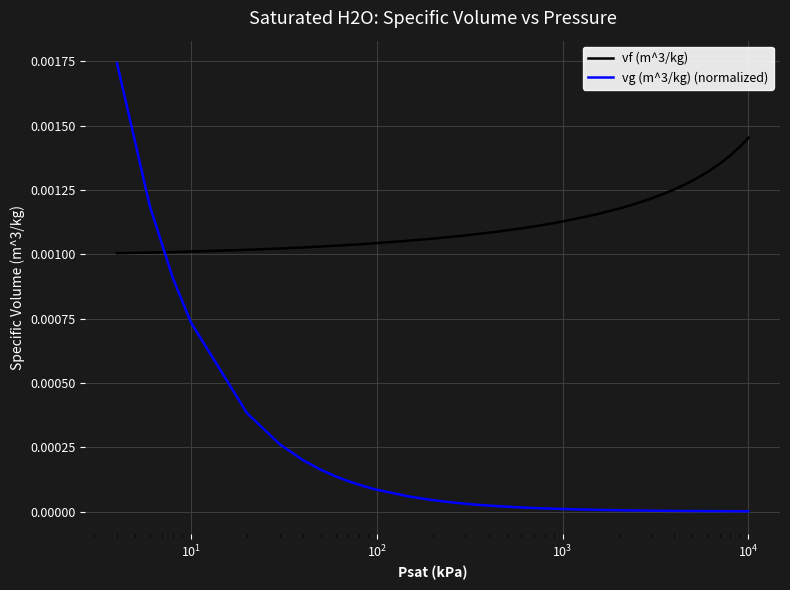

List the series in order of their overall mean, lowest first.

vg (m^3/kg) (normalized), vf (m^3/kg)